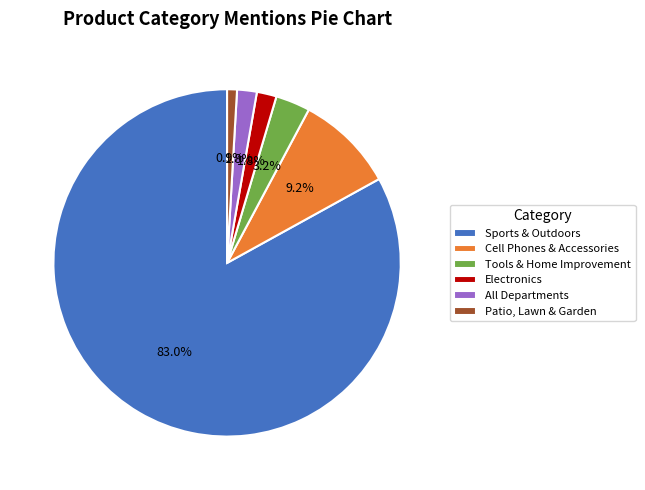

What is the largest slice in the pie chart?

Sports & Outdoors